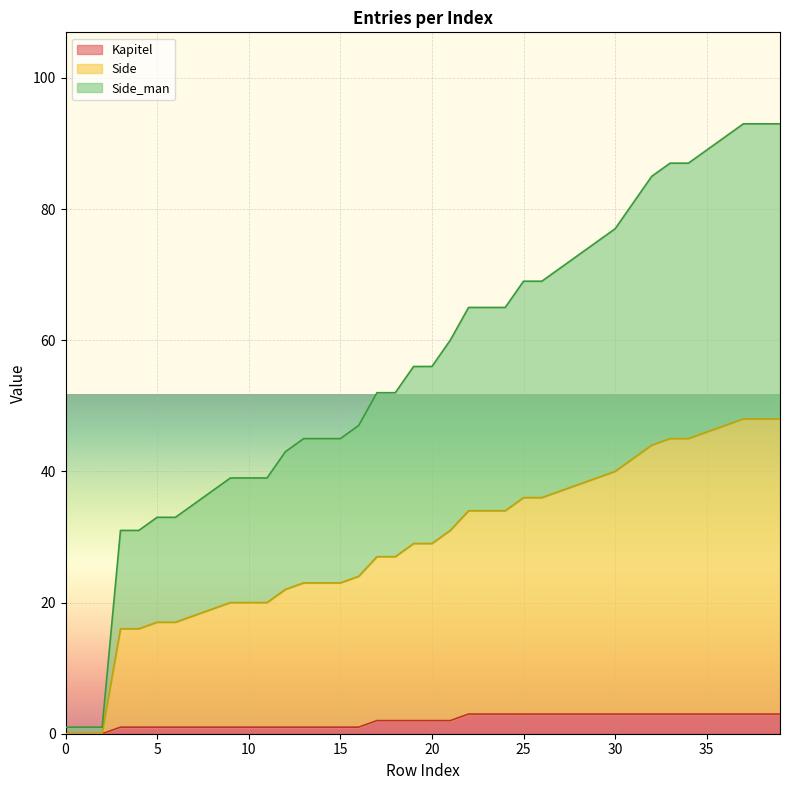

Which has a higher value, 25 or 4?

25